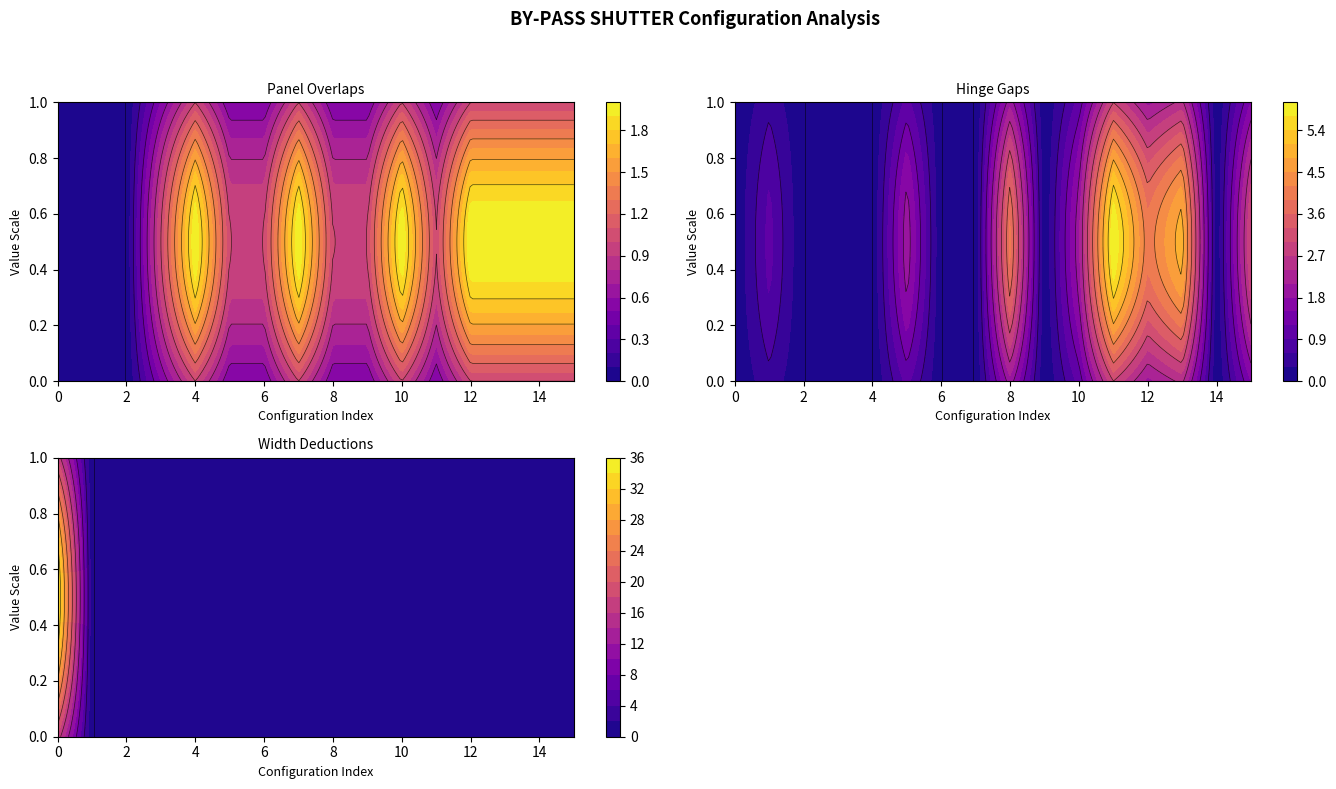

Reading left to right, what are all the values shown in this chart?

Panel Overlaps: 1 panel (1 track)=0	2 panels with hinge (1 track)=0	2 panels without hinge (1 track)=0	2 panels side open=1	3 panels centre open=2	4 panels side open with hinge=1	4 panels side open without hinge=1	4 panels centre open=2	6 panels side open with hinge=1	6 panels side open without hinge=1	6 panels centre open with hinge=2	8 panels side open with hinge=1	8 panels centre open with hinge 4/4=2	8 panels centre open with hinge 6/2=2	3 panels centre open (3 track)=2	6 panels side open with hinge (3 track)=2
Hinge Gaps: 1 panel (1 track)=0	2 panels with hinge (1 track)=1	2 panels without hinge (1 track)=0	2 panels side open=0	3 panels centre open=0	4 panels side open with hinge=2	4 panels side open without hinge=0	4 panels centre open=0	6 panels side open with hinge=4	6 panels side open without hinge=0	6 panels centre open with hinge=2	8 panels side open with hinge=6	8 panels centre open with hinge 4/4=4	8 panels centre open with hinge 6/2=5	3 panels centre open (3 track)=0	6 panels side open with hinge (3 track)=3
Width Deductions: 1 panel (1 track)=35	2 panels with hinge (1 track)=0	2 panels without hinge (1 track)=0	2 panels side open=0	3 panels centre open=0	4 panels side open with hinge=0	4 panels side open without hinge=0	4 panels centre open=0	6 panels side open with hinge=0	6 panels side open without hinge=0	6 panels centre open with hinge=0	8 panels side open with hinge=0	8 panels centre open with hinge 4/4=0	8 panels centre open with hinge 6/2=0	3 panels centre open (3 track)=0	6 panels side open with hinge (3 track)=0